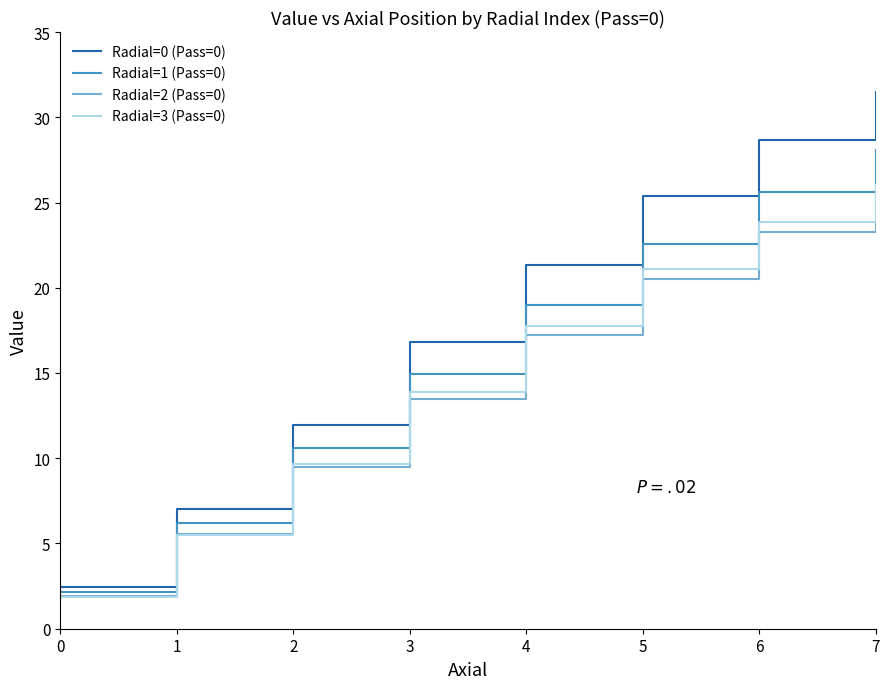

How many values in the Radial=0 (Pass=0) series are below 21?

4